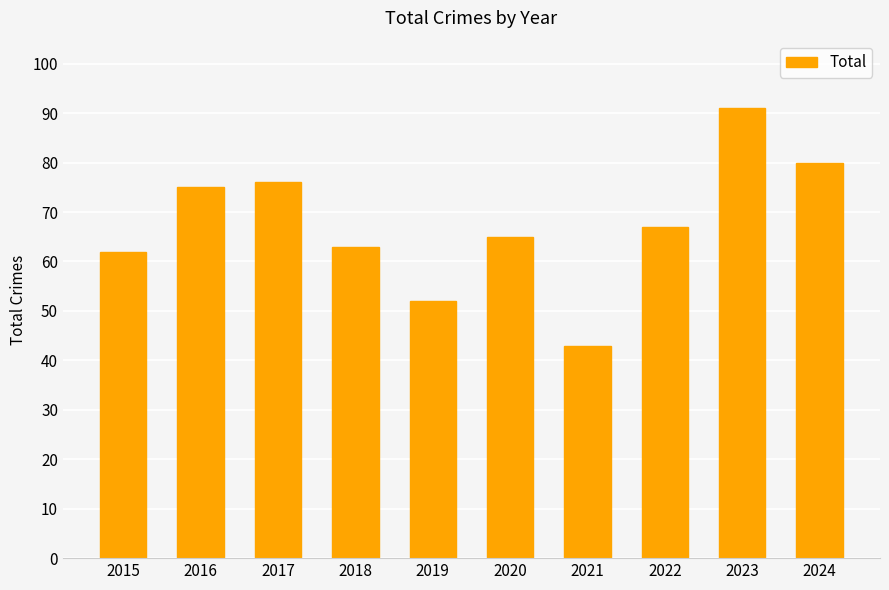

True or false: the data shows 35 at 2022.

False